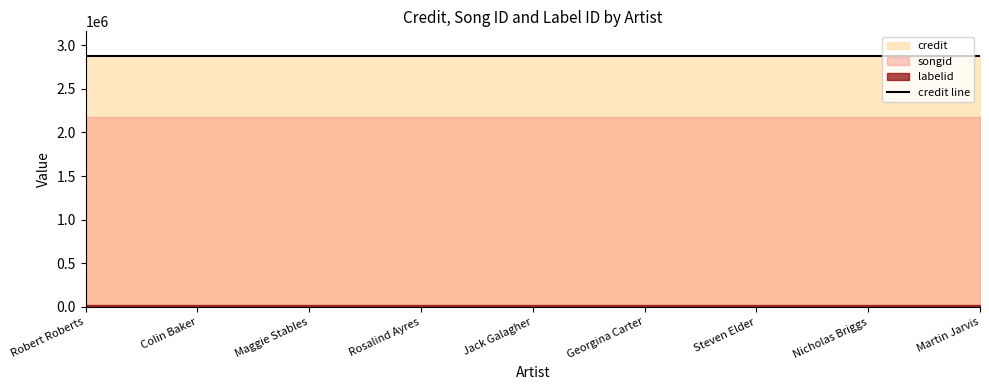

True or false: credit and labelid cross at least once.

False